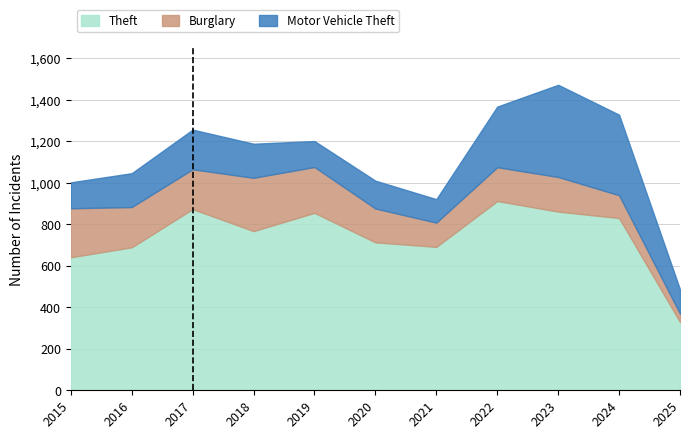

What is the difference between the maximum and minimum values in the Burglary series?

217